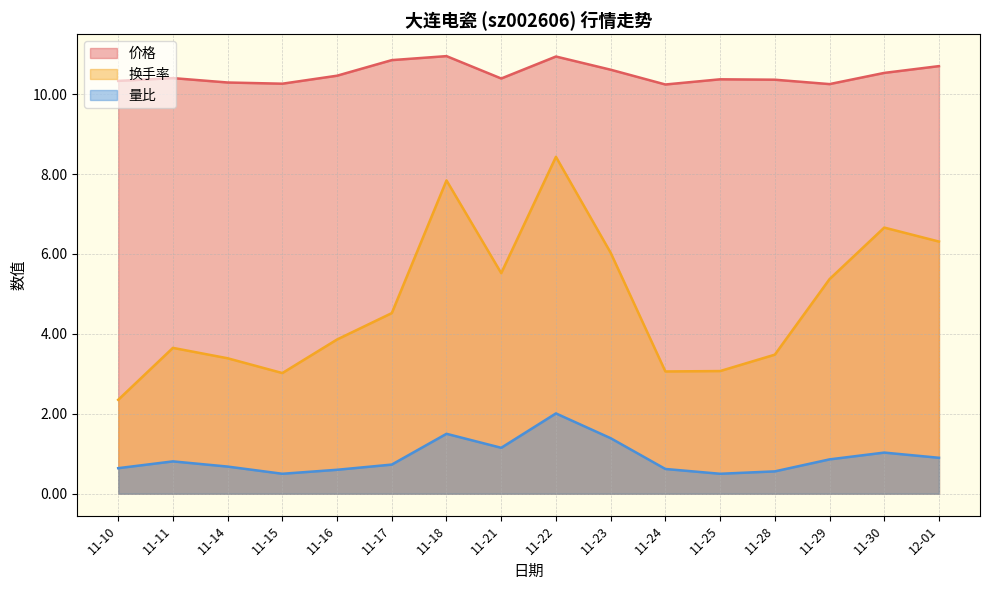

What is the lowest value of the 价格 series?

10.2